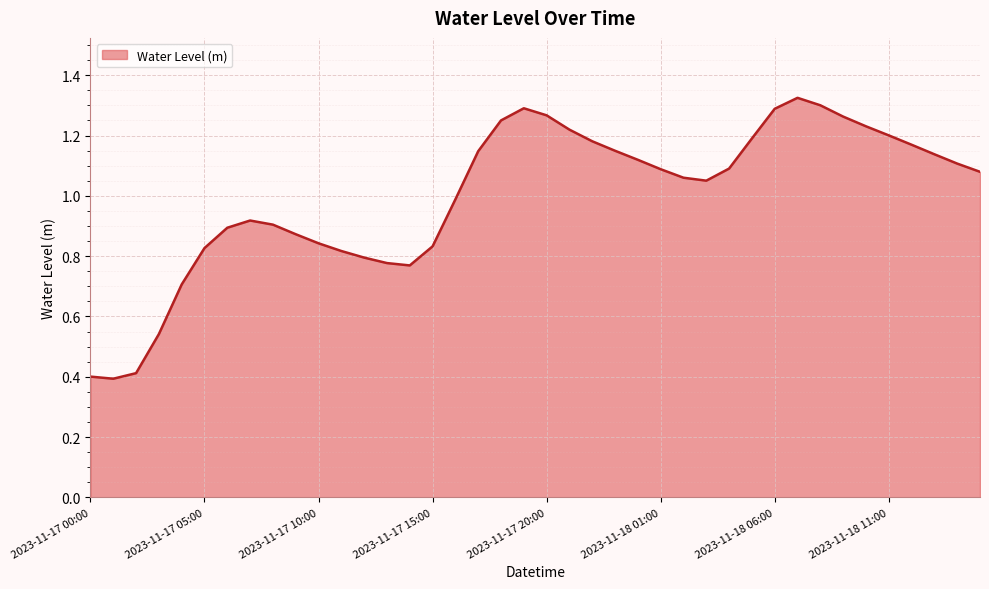

What is the smallest value displayed?

0.4